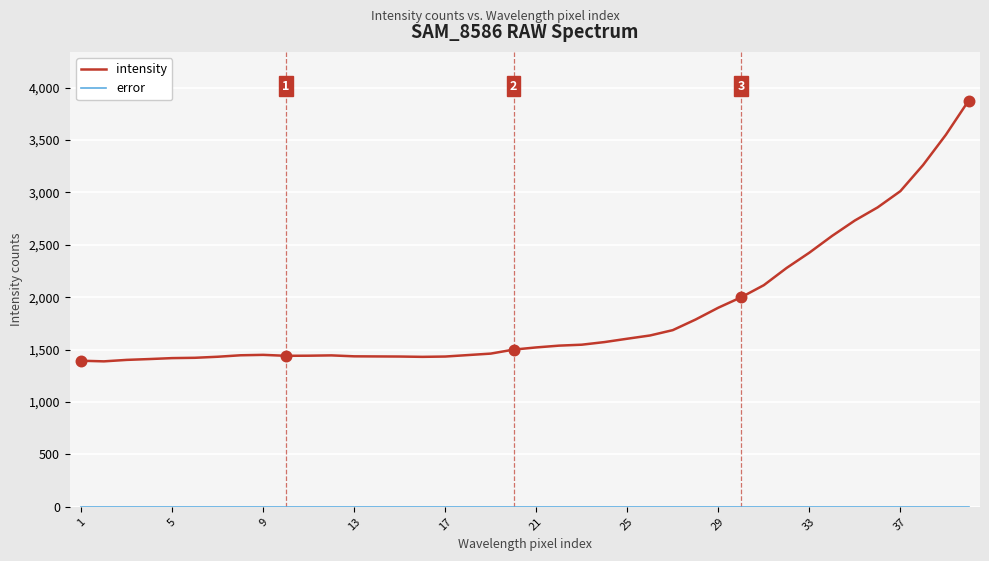

Which series has the largest total across all categories?

intensity